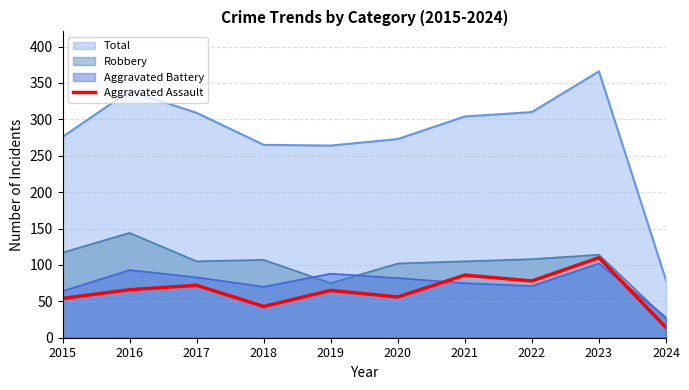

What is the minimum value shown in the chart?

14